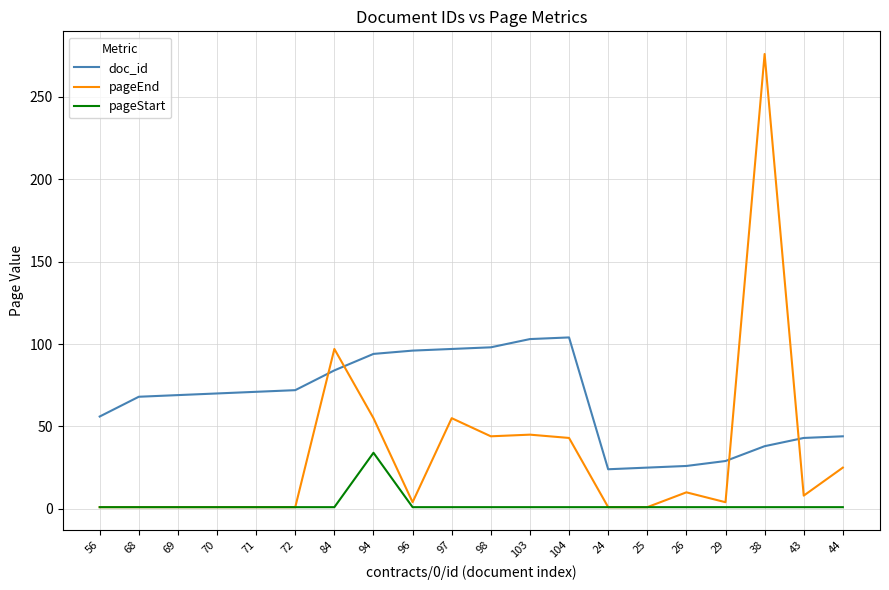

At how many categories does at least one series exceed 7?

20